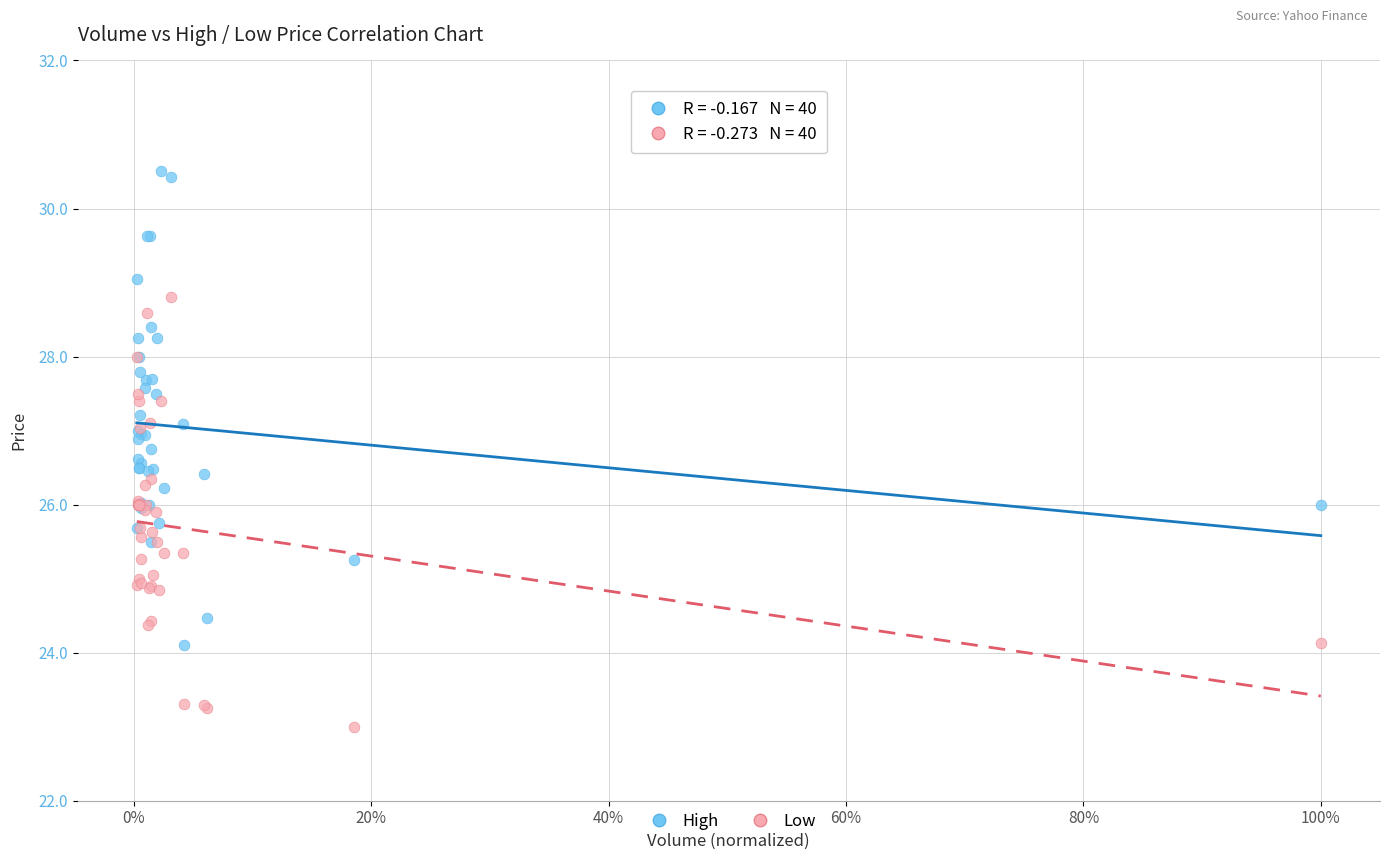

Which series reaches the maximum Y coordinate?

High